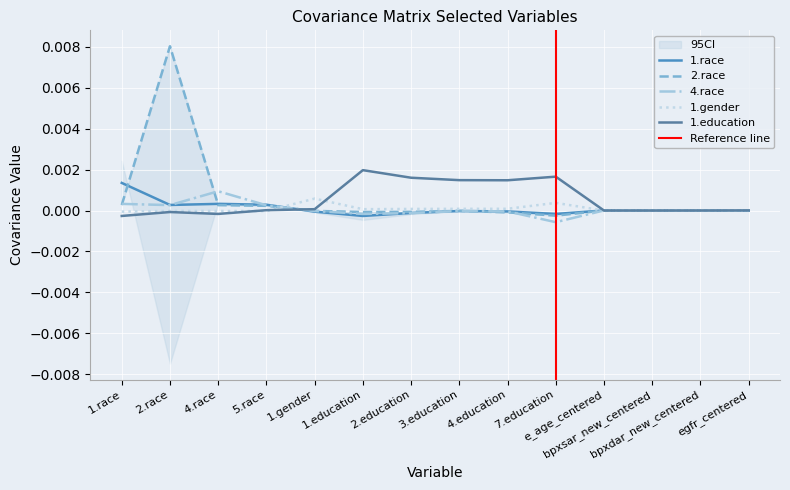

True or false: 1.gender has a value of -0.0 at 4.race.

False